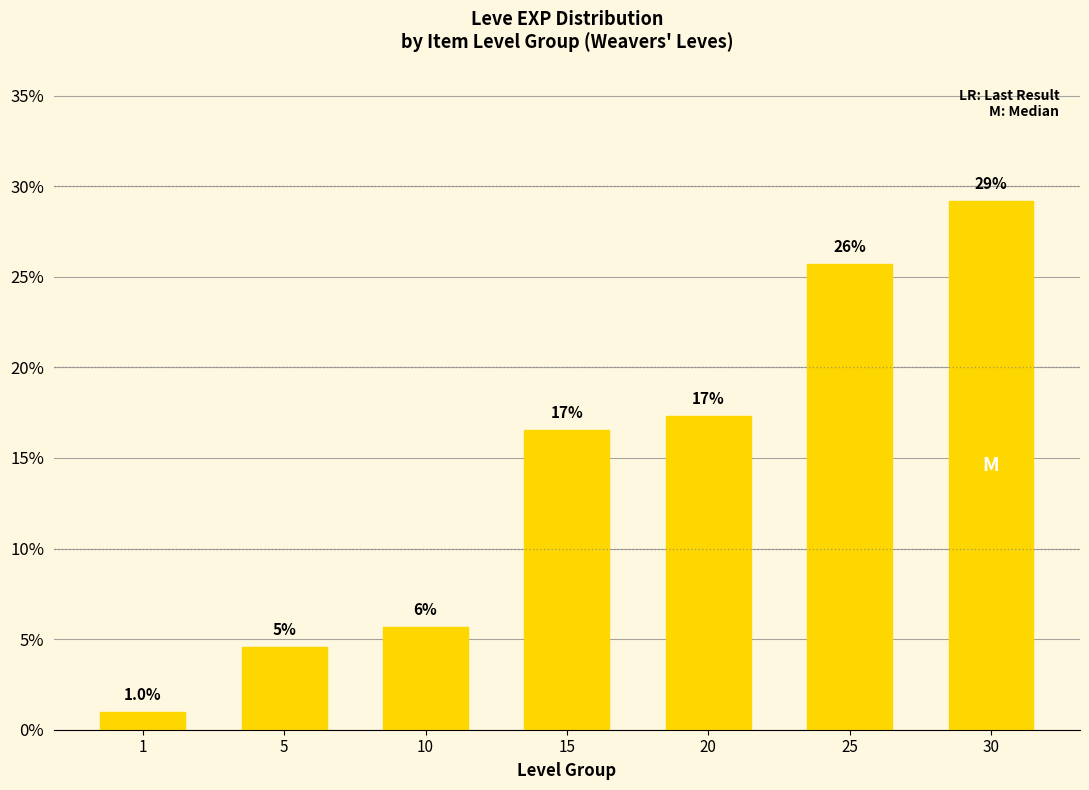

List the labels in order of value, smallest first.

1, 5, 10, 15, 20, 25, 30